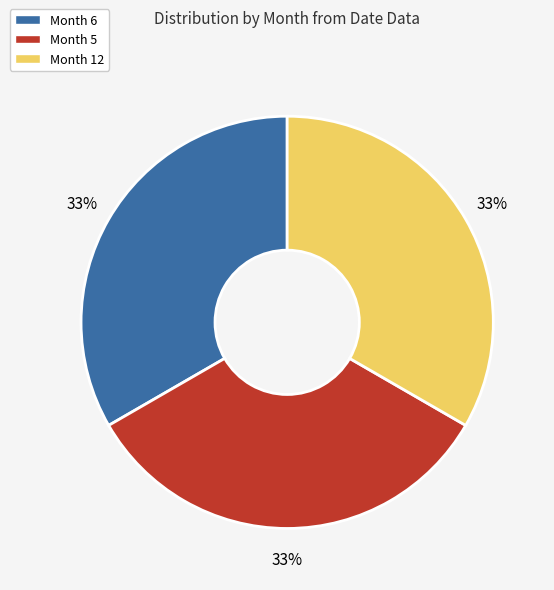

To the nearest percent, what is the combined percentage of Month 6 and Month 12?

67%